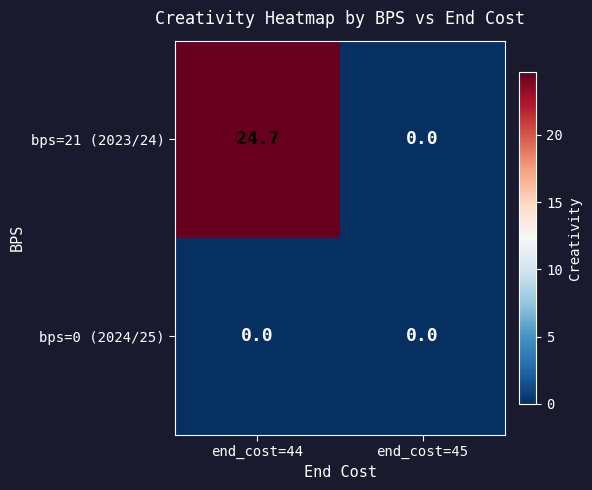

Which series changed the most between end_cost=44 and end_cost=45?

bps=21 (2023/24)